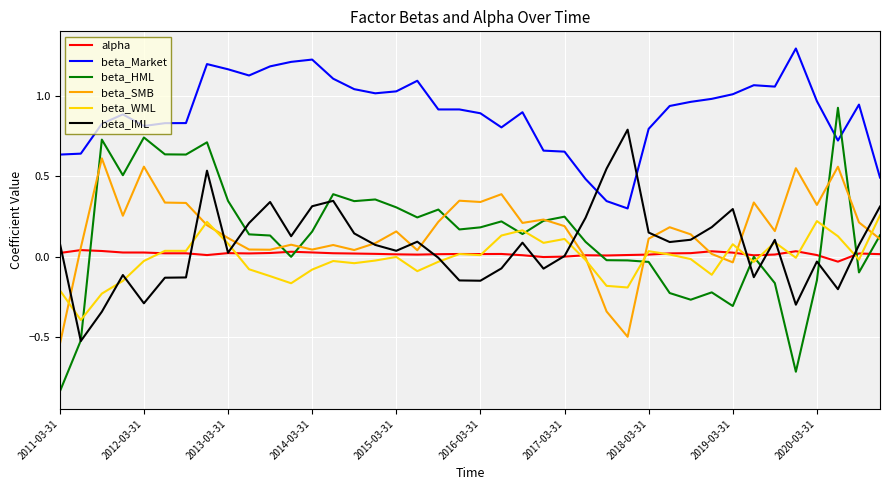

Rank the series by their maximum value, from highest to lowest.

beta_Market, beta_HML, beta_IML, beta_SMB, beta_WML, alpha